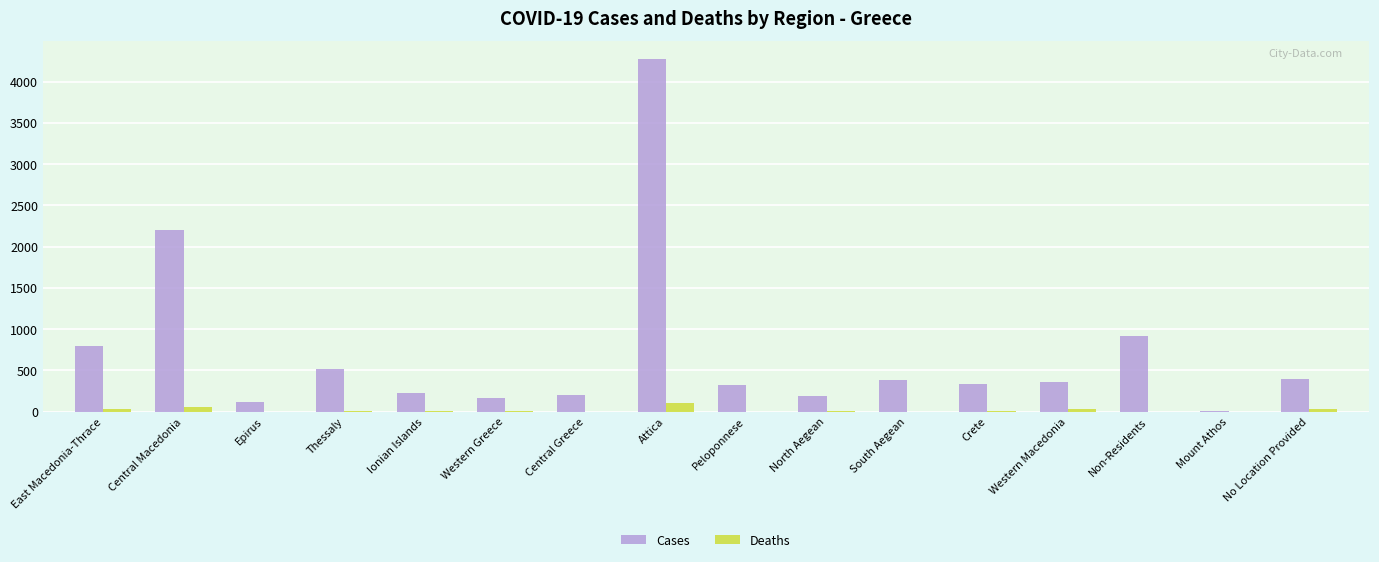

Which series changed the most between Central Macedonia and Western Macedonia?

Cases